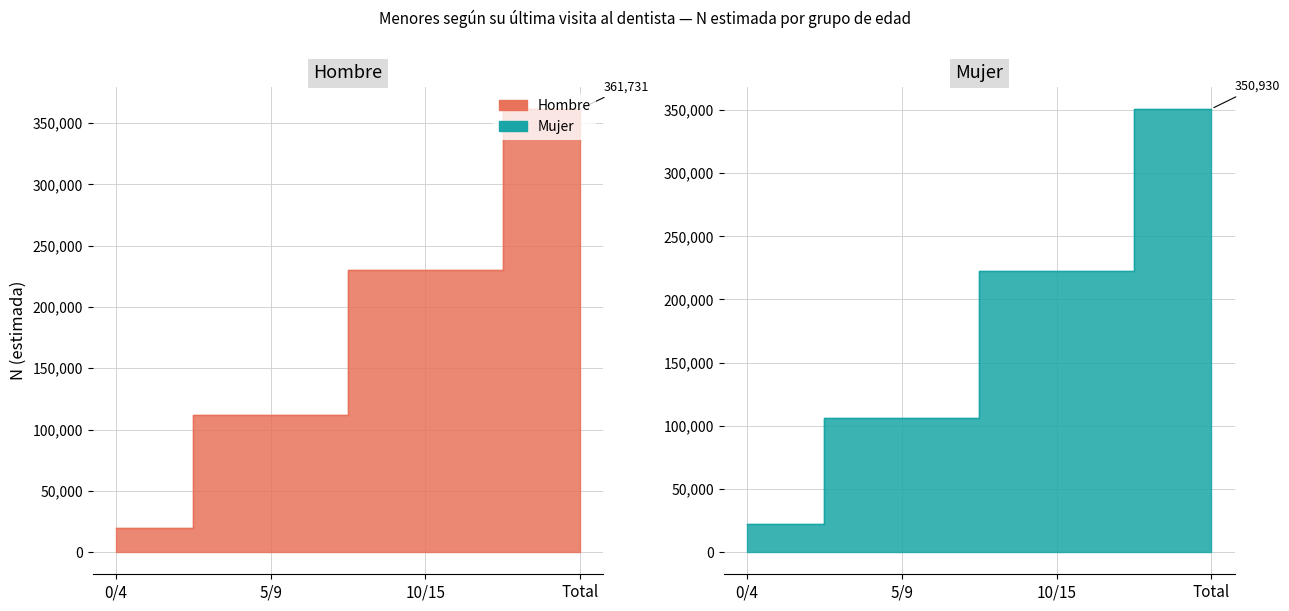

How many lines are shown in the chart?

2